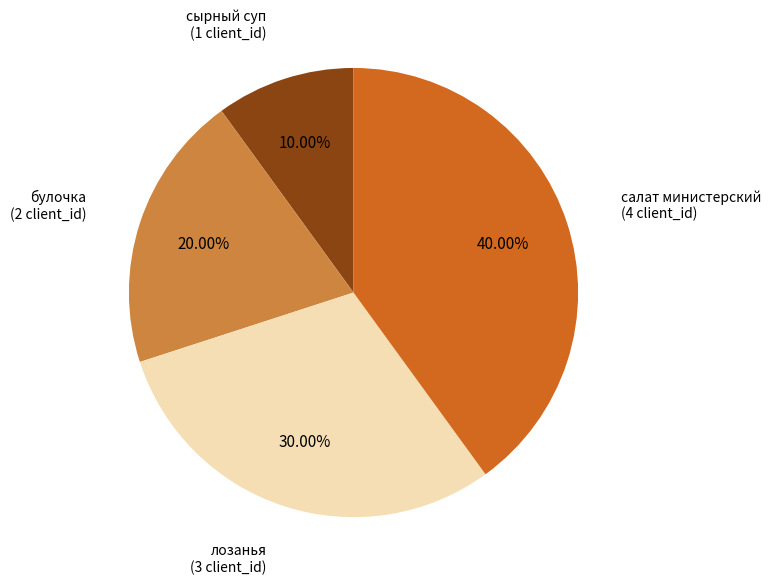

Does any single category account for the majority?

No